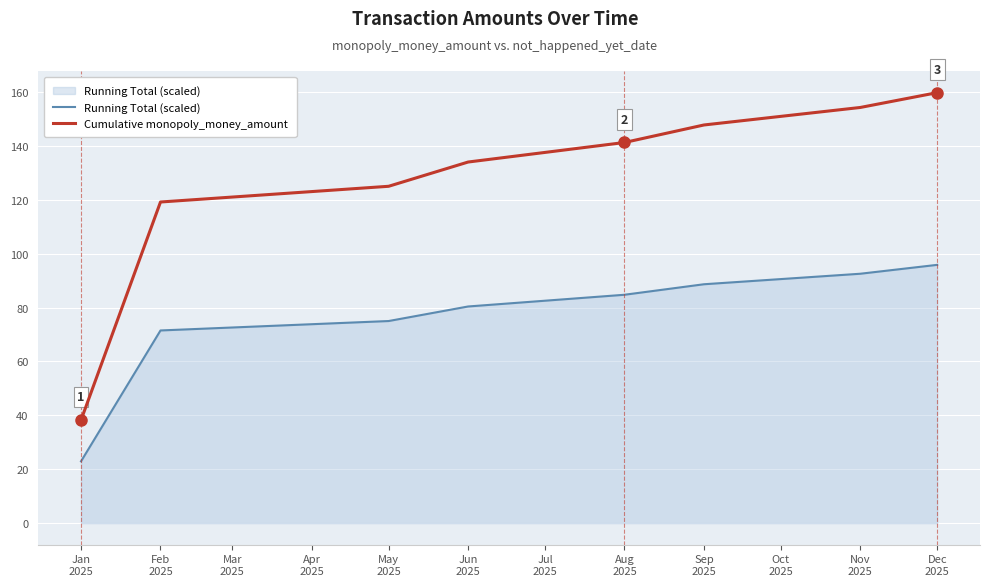

At which category is the sum across all series the highest?

Dec
2025